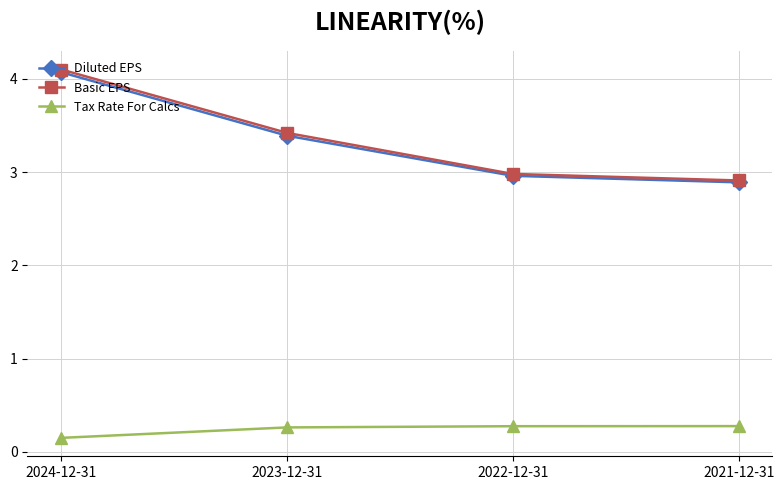

What is the spread (max minus min) of values at 2021-12-31?

2.6